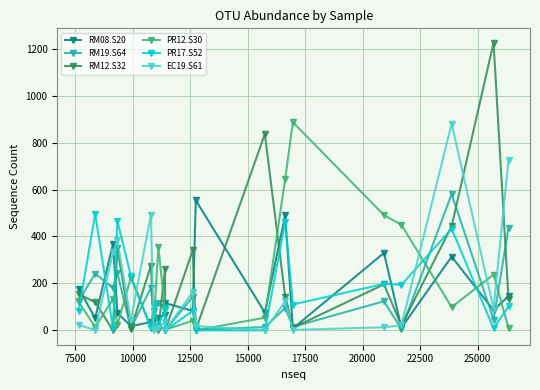

True or false: PR12.S30 and RM08.S20 intersect in this chart.

True